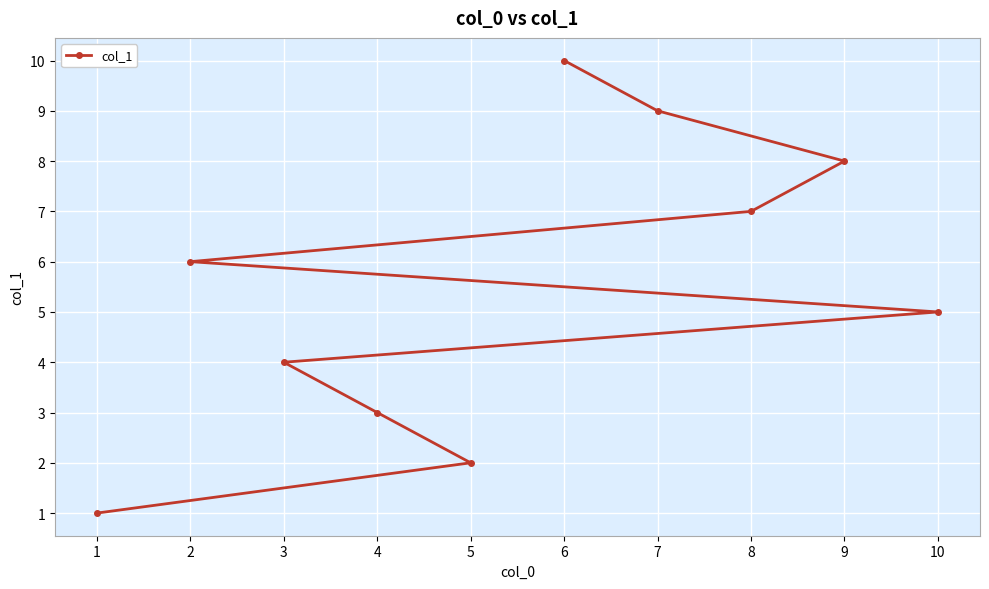

What is the change in value from 8 to 9?

+1